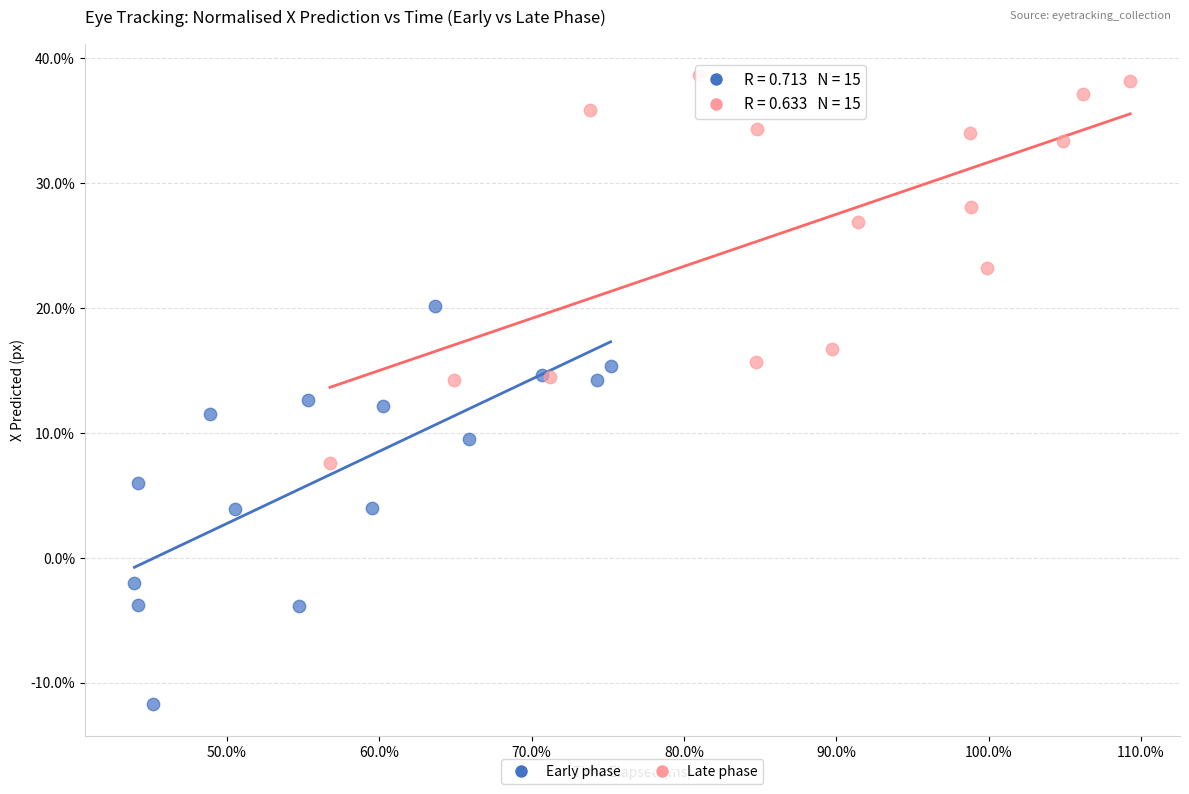

Which series reaches the maximum Y coordinate?

Late phase